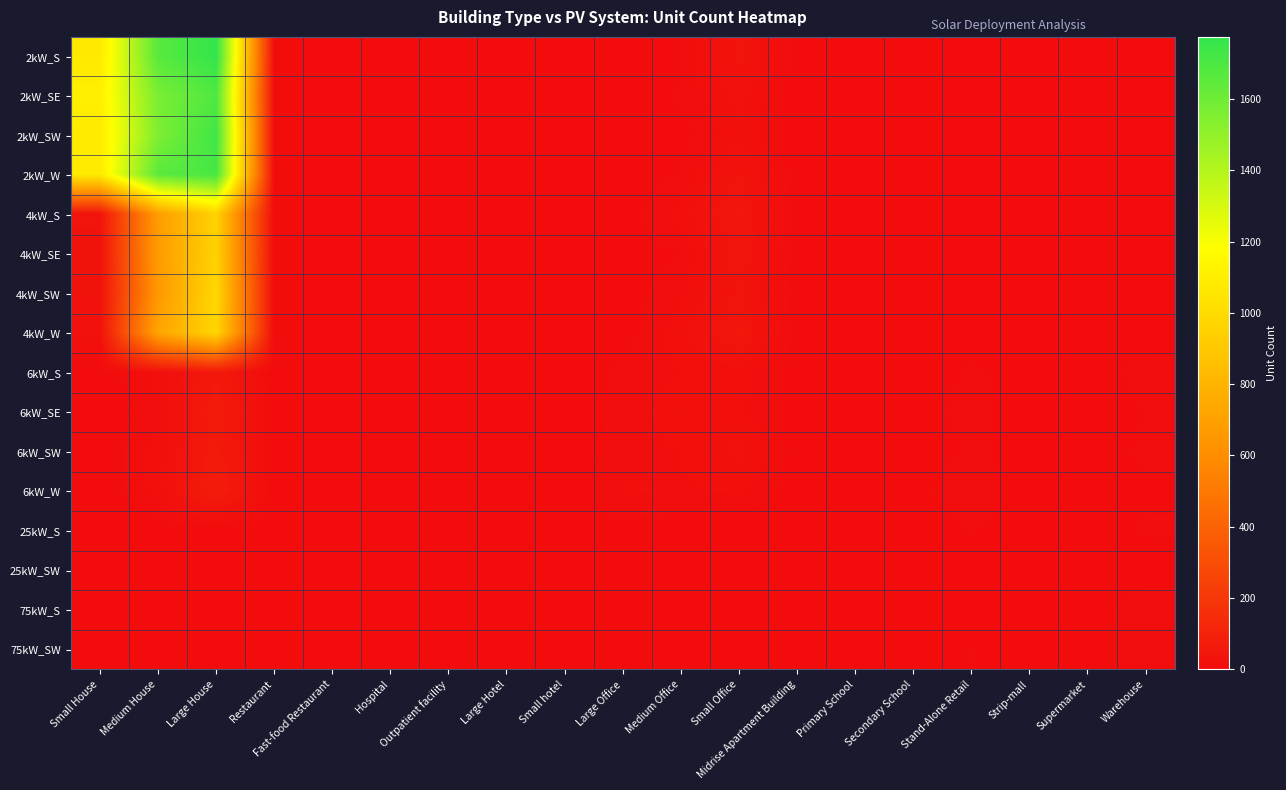

Reading left to right, transcribe all the data shown in this chart.

2kW_S: Small House=1072	Medium House=1662	Large House=1774	Restaurant=2	Fast-food Restaurant=5	Hospital=0	Outpatient facility=1	Large Hotel=0	Small hotel=0	Large Office=0	Medium Office=5	Small Office=37	Midrise Apartment Building=0	Primary School=0	Secondary School=0	Stand-Alone Retail=1	Strip-mall=0	Supermarket=0	Warehouse=1
2kW_SE: Small House=1105	Medium House=1569	Large House=1690	Restaurant=4	Fast-food Restaurant=6	Hospital=0	Outpatient facility=0	Large Hotel=0	Small hotel=1	Large Office=1	Medium Office=8	Small Office=24	Midrise Apartment Building=1	Primary School=0	Secondary School=0	Stand-Alone Retail=1	Strip-mall=0	Supermarket=1	Warehouse=0
2kW_SW: Small House=1079	Medium House=1555	Large House=1735	Restaurant=3	Fast-food Restaurant=5	Hospital=0	Outpatient facility=0	Large Hotel=0	Small hotel=0	Large Office=1	Medium Office=2	Small Office=20	Midrise Apartment Building=0	Primary School=0	Secondary School=0	Stand-Alone Retail=2	Strip-mall=0	Supermarket=0	Warehouse=0
2kW_W: Small House=1079	Medium House=1657	Large House=1714	Restaurant=1	Fast-food Restaurant=5	Hospital=0	Outpatient facility=1	Large Hotel=0	Small hotel=0	Large Office=0	Medium Office=7	Small Office=34	Midrise Apartment Building=0	Primary School=0	Secondary School=0	Stand-Alone Retail=1	Strip-mall=1	Supermarket=0	Warehouse=0
4kW_S: Small House=33	Medium House=677	Large House=956	Restaurant=2	Fast-food Restaurant=2	Hospital=0	Outpatient facility=1	Large Hotel=0	Small hotel=0	Large Office=2	Medium Office=17	Small Office=46	Midrise Apartment Building=2	Primary School=0	Secondary School=0	Stand-Alone Retail=2	Strip-mall=1	Supermarket=0	Warehouse=2
4kW_SE: Small House=28	Medium House=672	Large House=951	Restaurant=6	Fast-food Restaurant=1	Hospital=0	Outpatient facility=0	Large Hotel=0	Small hotel=0	Large Office=3	Medium Office=6	Small Office=40	Midrise Apartment Building=1	Primary School=1	Secondary School=0	Stand-Alone Retail=4	Strip-mall=0	Supermarket=0	Warehouse=1
4kW_SW: Small House=28	Medium House=651	Large House=981	Restaurant=3	Fast-food Restaurant=2	Hospital=1	Outpatient facility=2	Large Hotel=0	Small hotel=0	Large Office=3	Medium Office=12	Small Office=34	Midrise Apartment Building=1	Primary School=0	Secondary School=0	Stand-Alone Retail=0	Strip-mall=0	Supermarket=0	Warehouse=2
4kW_W: Small House=24	Medium House=716	Large House=971	Restaurant=3	Fast-food Restaurant=1	Hospital=0	Outpatient facility=0	Large Hotel=0	Small hotel=1	Large Office=2	Medium Office=18	Small Office=47	Midrise Apartment Building=0	Primary School=0	Secondary School=0	Stand-Alone Retail=2	Strip-mall=2	Supermarket=0	Warehouse=2
6kW_S: Small House=0	Medium House=17	Large House=55	Restaurant=0	Fast-food Restaurant=0	Hospital=1	Outpatient facility=2	Large Hotel=3	Small hotel=1	Large Office=9	Medium Office=14	Small Office=17	Midrise Apartment Building=3	Primary School=2	Secondary School=2	Stand-Alone Retail=8	Strip-mall=3	Supermarket=2	Warehouse=10
6kW_SE: Small House=0	Medium House=11	Large House=67	Restaurant=1	Fast-food Restaurant=0	Hospital=0	Outpatient facility=7	Large Hotel=0	Small hotel=0	Large Office=10	Medium Office=18	Small Office=15	Midrise Apartment Building=3	Primary School=1	Secondary School=2	Stand-Alone Retail=10	Strip-mall=1	Supermarket=0	Warehouse=7
6kW_SW: Small House=0	Medium House=17	Large House=63	Restaurant=1	Fast-food Restaurant=1	Hospital=0	Outpatient facility=2	Large Hotel=0	Small hotel=0	Large Office=11	Medium Office=14	Small Office=24	Midrise Apartment Building=2	Primary School=5	Secondary School=1	Stand-Alone Retail=8	Strip-mall=3	Supermarket=0	Warehouse=9
6kW_W: Small House=0	Medium House=17	Large House=76	Restaurant=2	Fast-food Restaurant=0	Hospital=1	Outpatient facility=2	Large Hotel=1	Small hotel=1	Large Office=15	Medium Office=13	Small Office=15	Midrise Apartment Building=2	Primary School=1	Secondary School=4	Stand-Alone Retail=13	Strip-mall=0	Supermarket=0	Warehouse=5
25kW_S: Small House=0	Medium House=0	Large House=0	Restaurant=0	Fast-food Restaurant=0	Hospital=0	Outpatient facility=1	Large Hotel=0	Small hotel=0	Large Office=4	Medium Office=1	Small Office=0	Midrise Apartment Building=0	Primary School=1	Secondary School=2	Stand-Alone Retail=7	Strip-mall=1	Supermarket=2	Warehouse=8
25kW_SW: Small House=0	Medium House=0	Large House=0	Restaurant=0	Fast-food Restaurant=0	Hospital=0	Outpatient facility=0	Large Hotel=0	Small hotel=0	Large Office=3	Medium Office=1	Small Office=0	Midrise Apartment Building=2	Primary School=1	Secondary School=1	Stand-Alone Retail=2	Strip-mall=3	Supermarket=1	Warehouse=2
75kW_S: Small House=0	Medium House=0	Large House=0	Restaurant=0	Fast-food Restaurant=0	Hospital=0	Outpatient facility=0	Large Hotel=1	Small hotel=0	Large Office=3	Medium Office=3	Small Office=0	Midrise Apartment Building=0	Primary School=3	Secondary School=3	Stand-Alone Retail=4	Strip-mall=6	Supermarket=2	Warehouse=13
75kW_SW: Small House=0	Medium House=0	Large House=0	Restaurant=0	Fast-food Restaurant=0	Hospital=2	Outpatient facility=1	Large Hotel=0	Small hotel=0	Large Office=4	Medium Office=3	Small Office=0	Midrise Apartment Building=0	Primary School=1	Secondary School=2	Stand-Alone Retail=7	Strip-mall=3	Supermarket=5	Warehouse=10